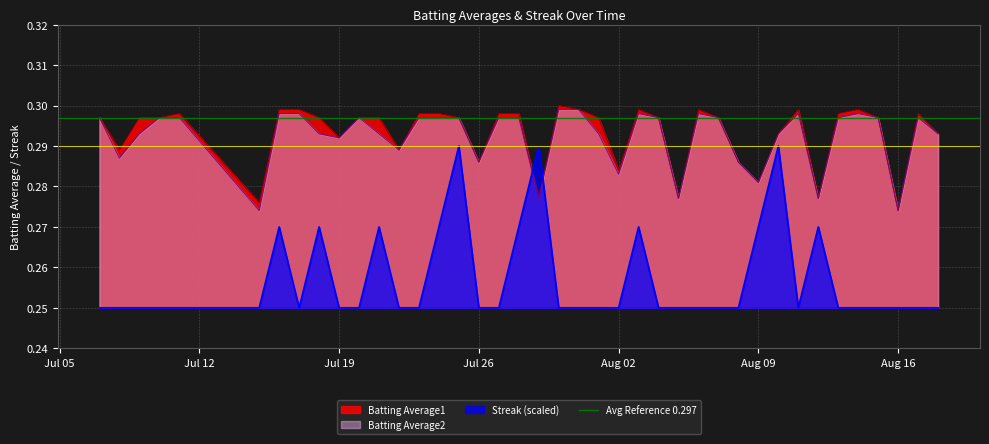

How many times do Streak (scaled) and Batting Average1 cross each other?

2